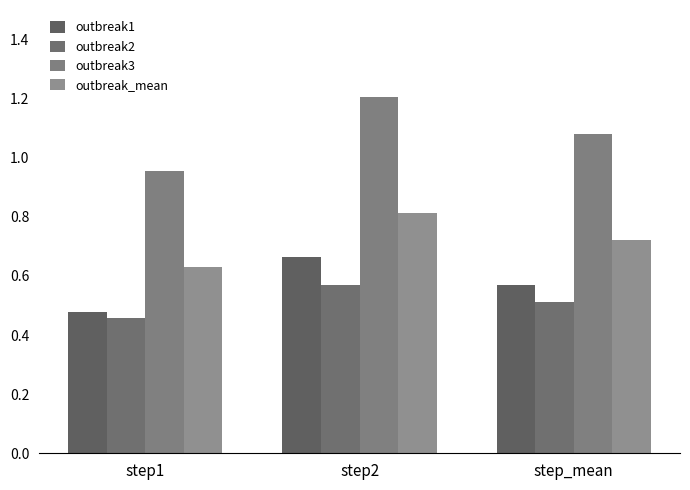

Reading right to left, what are all the values shown in this chart?

outbreak1: step_mean=0.6	step2=0.7	step1=0.5
outbreak2: step_mean=0.5	step2=0.6	step1=0.5
outbreak3: step_mean=1.1	step2=1.2	step1=1.0
outbreak_mean: step_mean=0.7	step2=0.8	step1=0.6